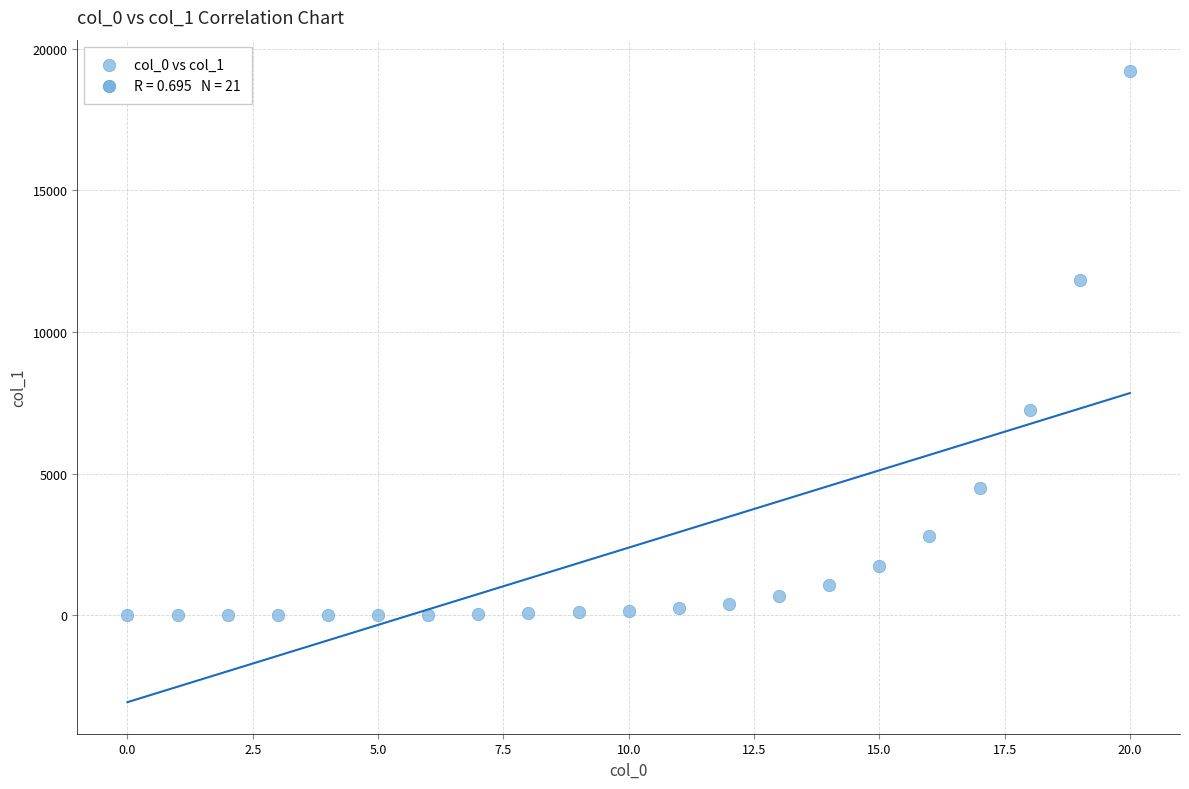

What is the range of Y values (max minus min)?

19208